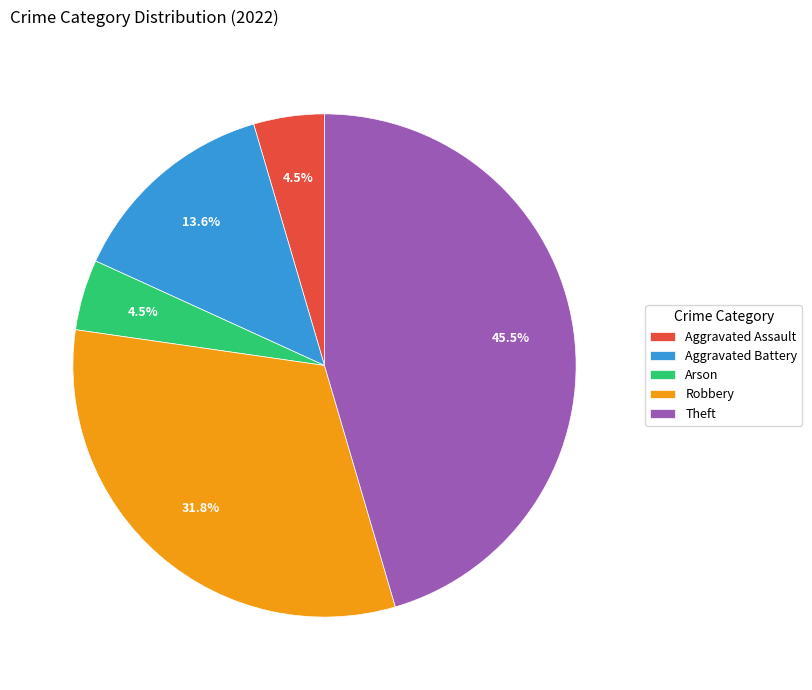

What portion of the pie excludes Arson?

95.5%